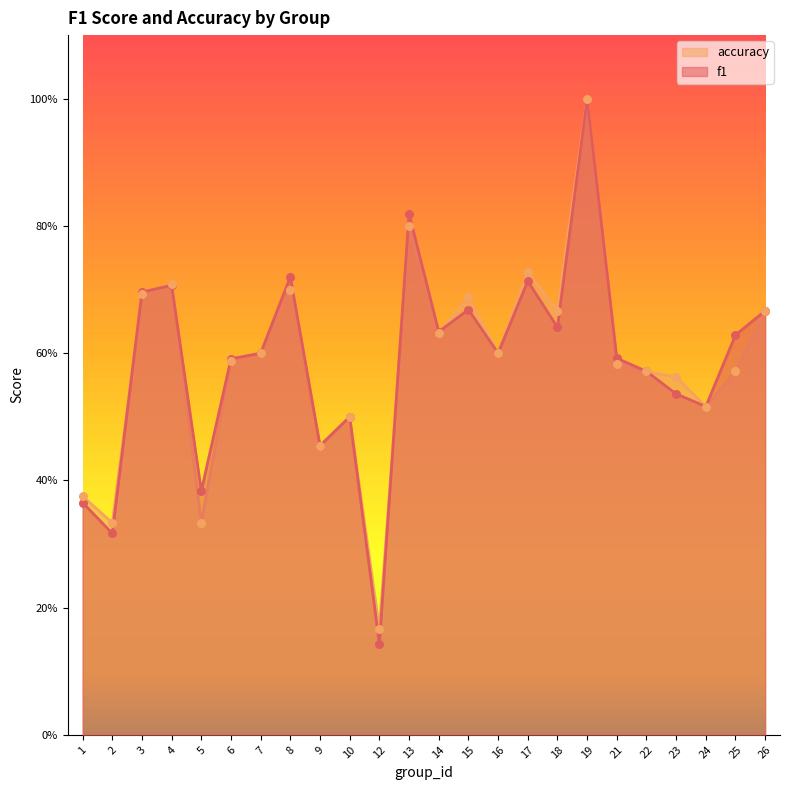

What is the total value across all series at 9?

0.9